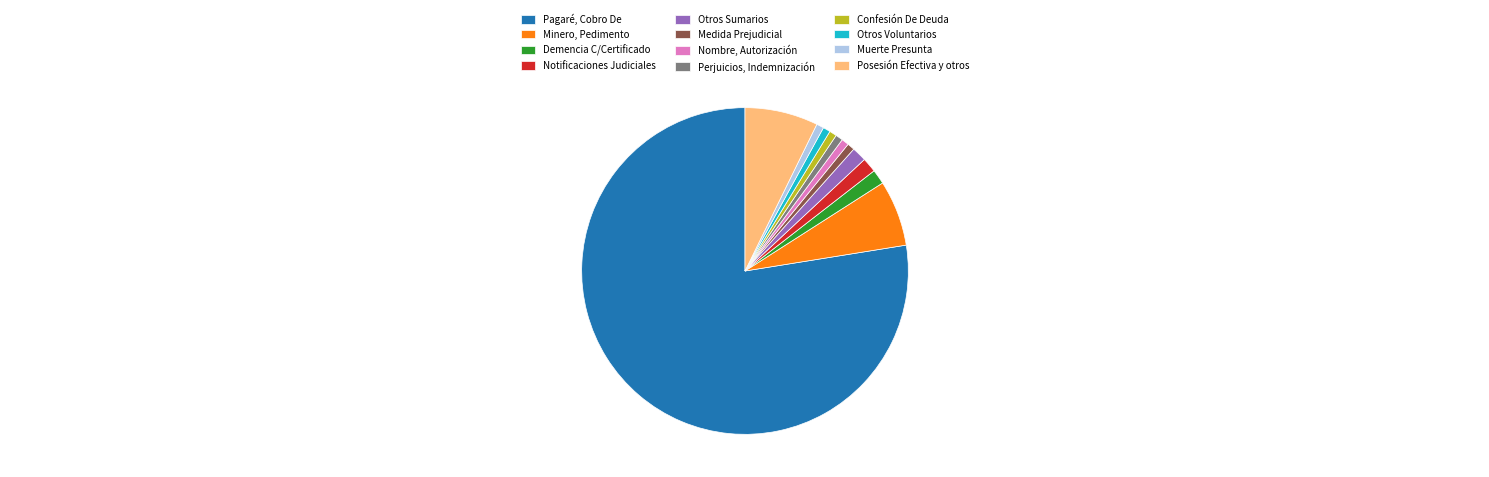

Count the number of slices in the pie.

12